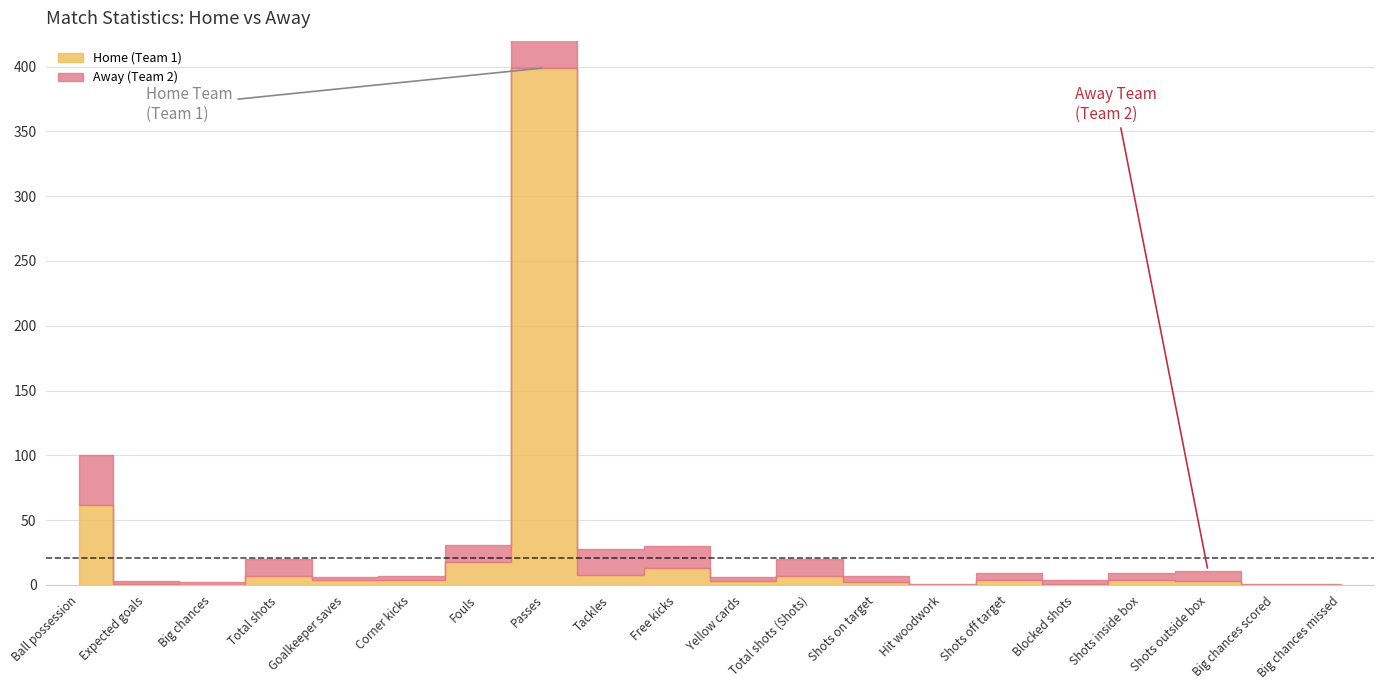

Rank the categories by Away (Team 2) value from highest to lowest.

Passes, Ball possession, Tackles, Free kicks, Total shots, Fouls, Total shots (Shots), Shots outside box, Shots on target, Shots off target, Shots inside box, Corner kicks, Yellow cards, Blocked shots, Expected goals, Big chances, Goalkeeper saves, Hit woodwork, Big chances scored, Big chances missed